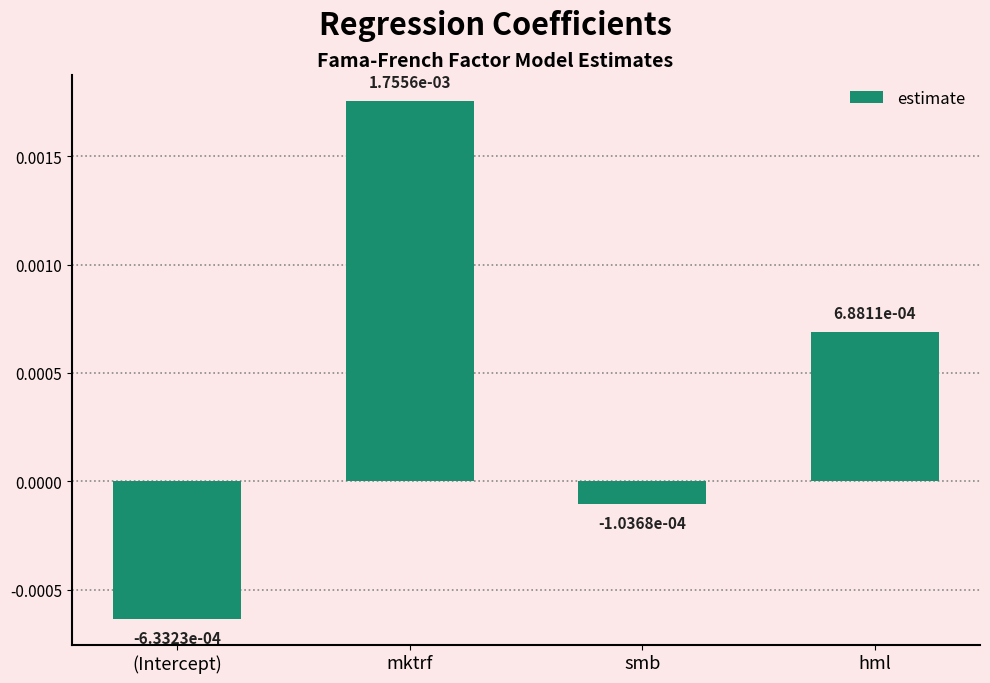

How many values are below zero?

2